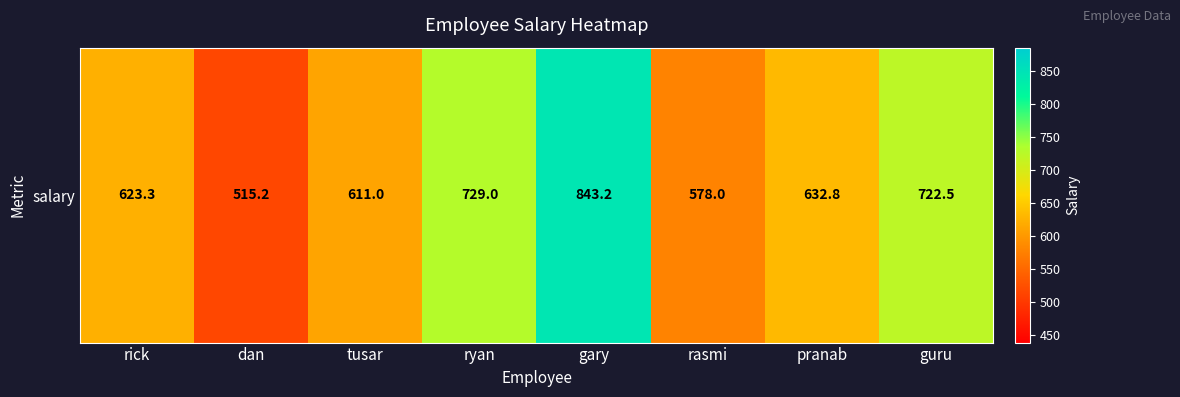

What is the sum of the values at rasmi and guru?

1300.5